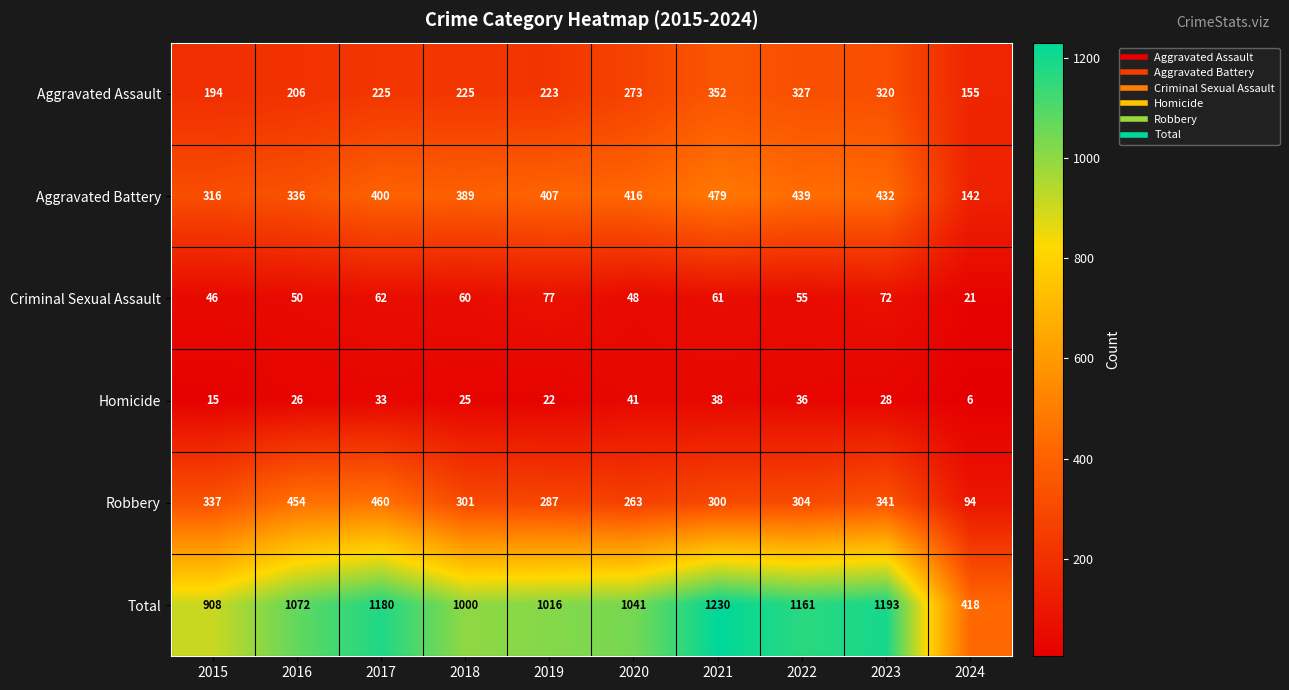

What is the minimum value shown in the chart?

6